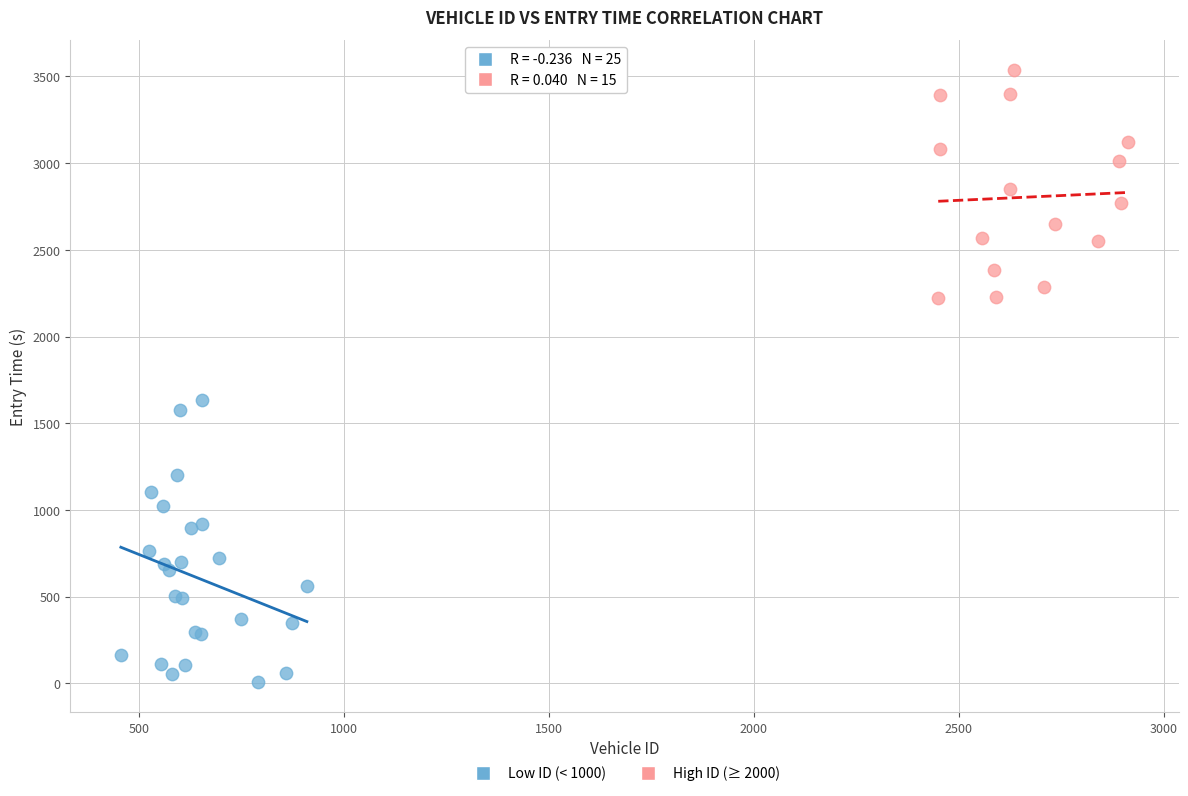

What are all the series names shown in the legend?

Low ID (< 1000), High ID (≥ 2000)